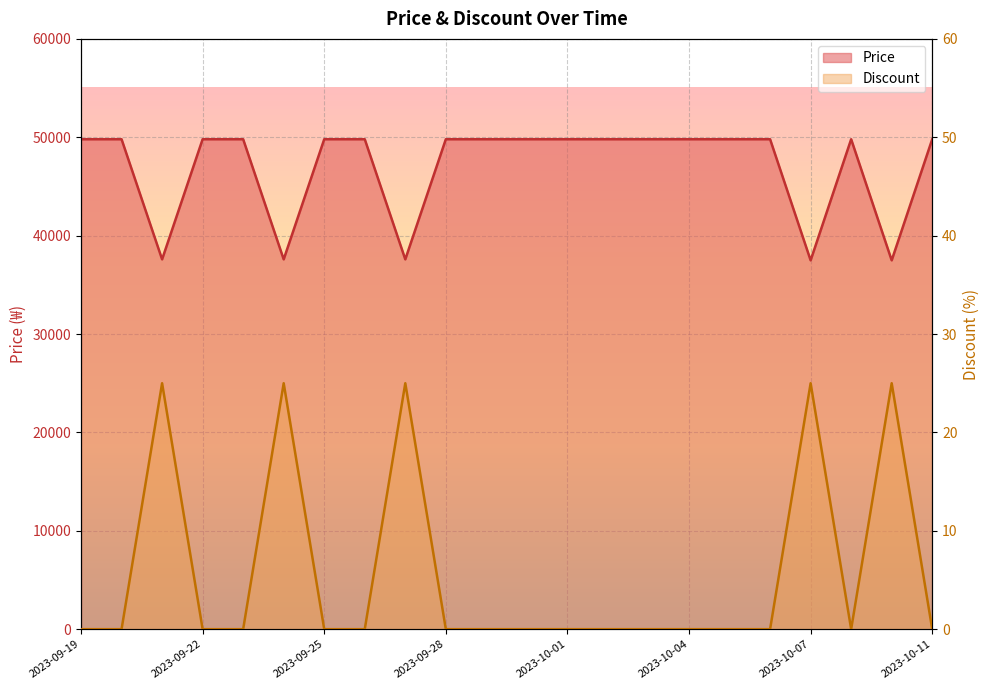

What is the average value of the Discount series?

6